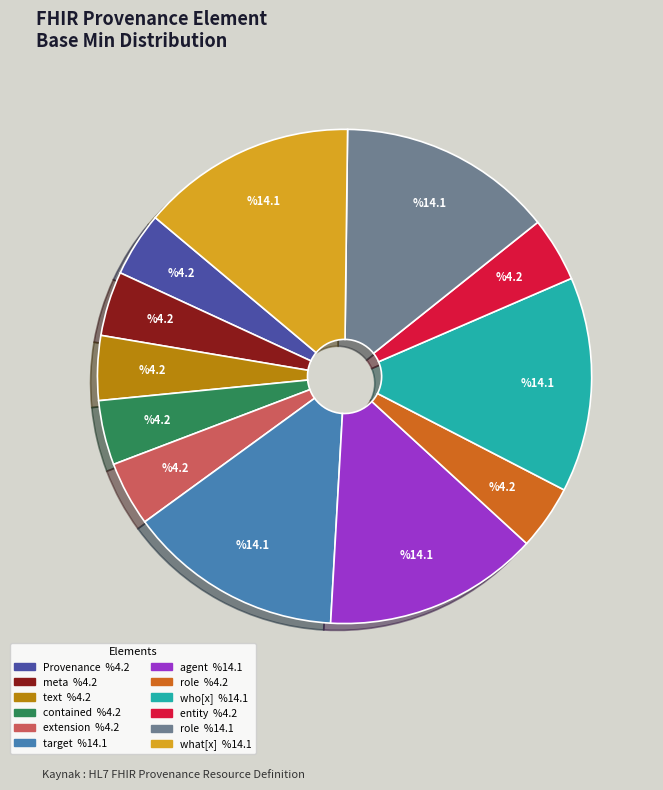

How many segments does this pie chart have?

12